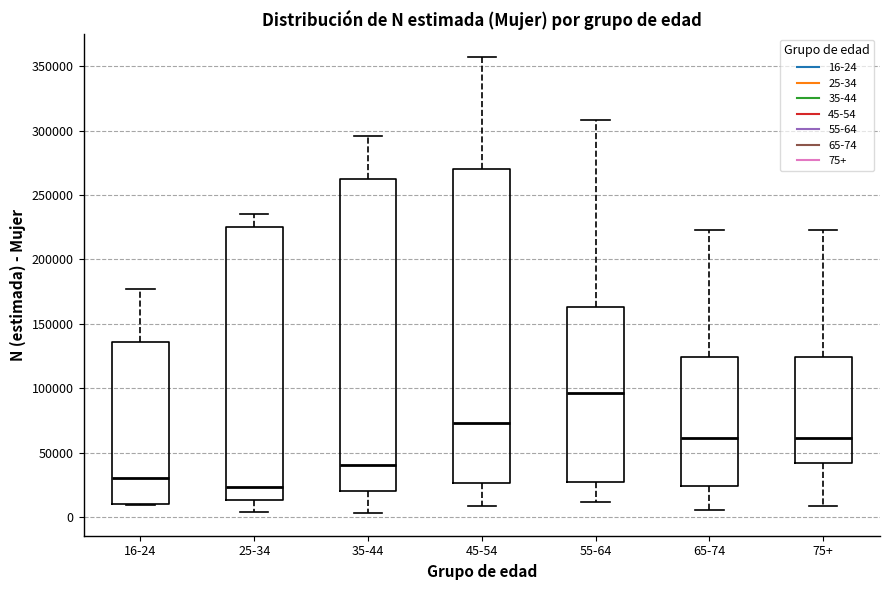

Which box has the lowest median line?

25-34